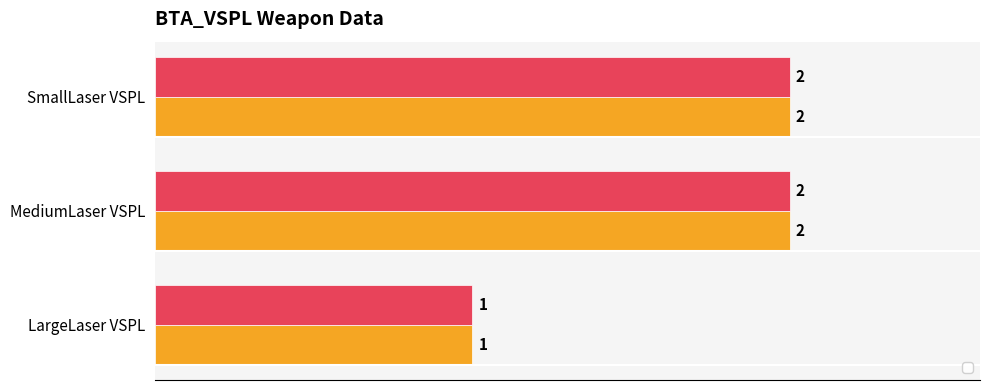

What is the average value of the _2 series?

2